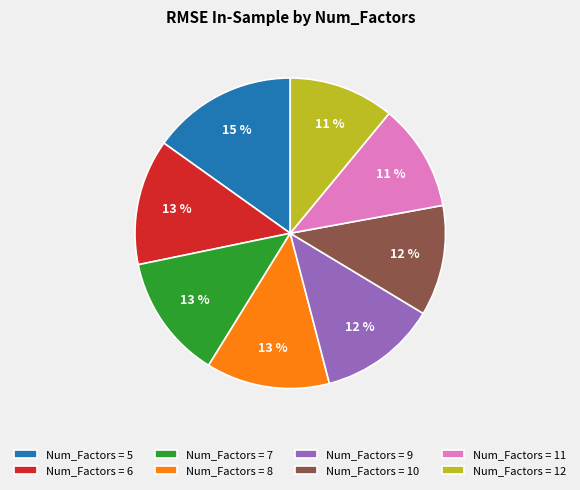

Count the number of slices in the pie.

8